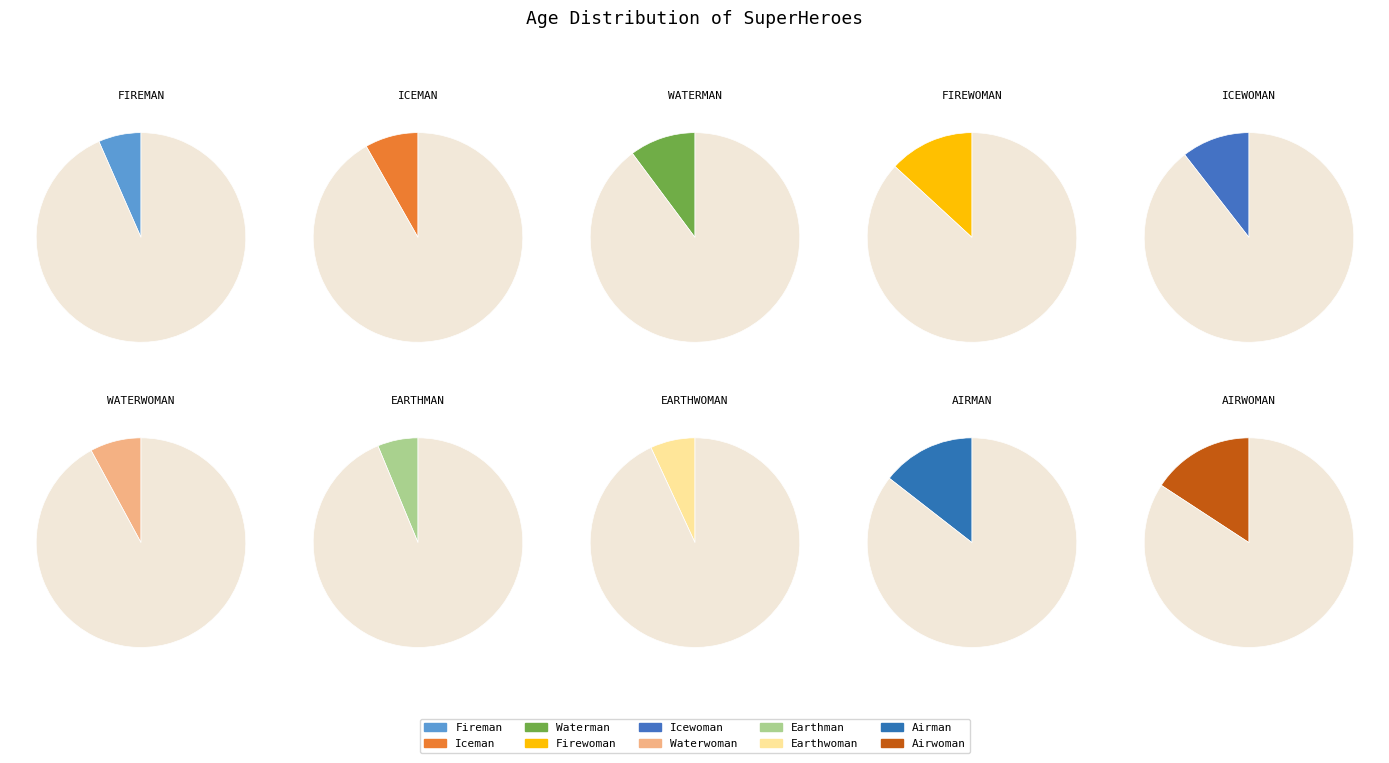

To the nearest percent, what portion does Icewoman represent?

11%